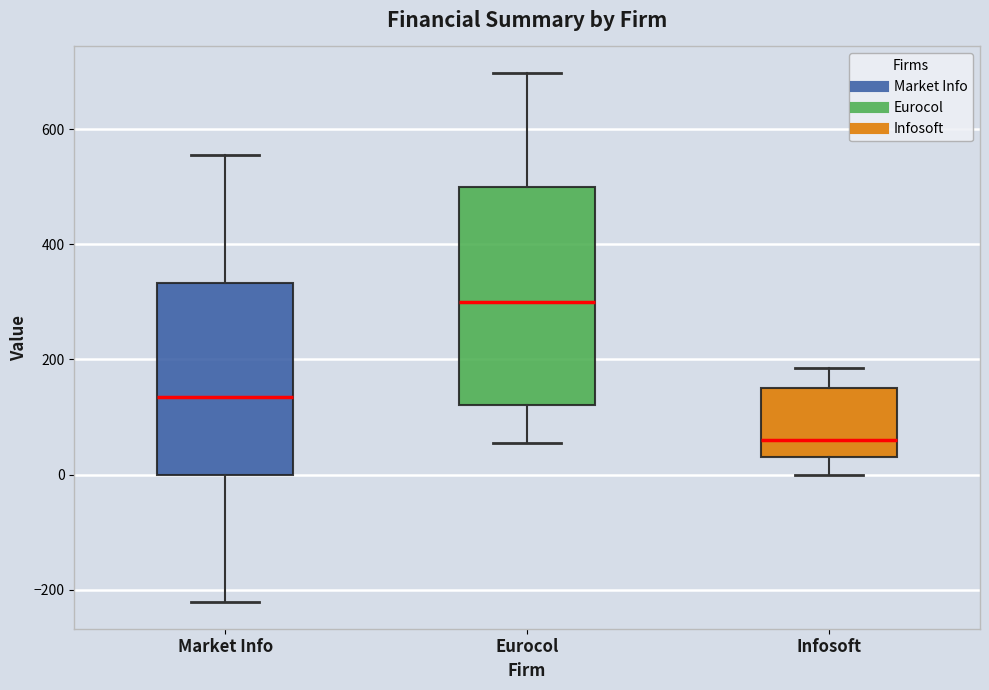

Which box's median line is the highest?

Eurocol